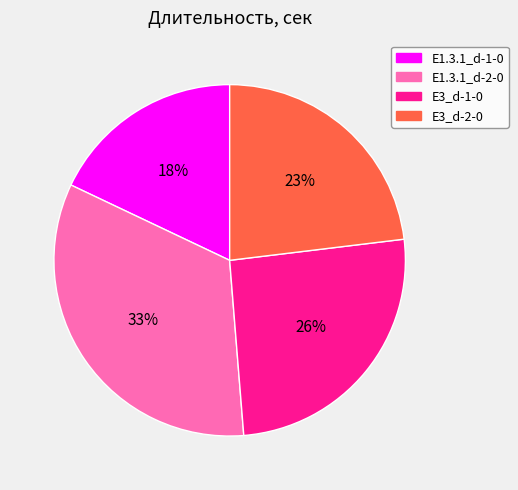

Combined, do E1.3.1_d-1-0 and E1.3.1_d-2-0 account for over 50%?

Yes